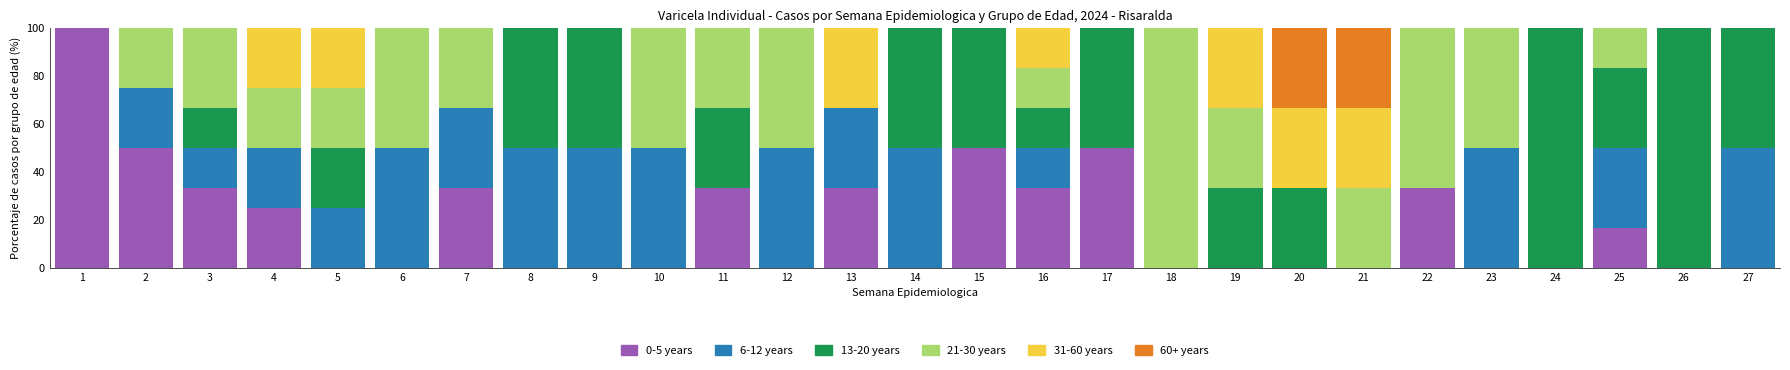

Count the number of data series in this chart.

6